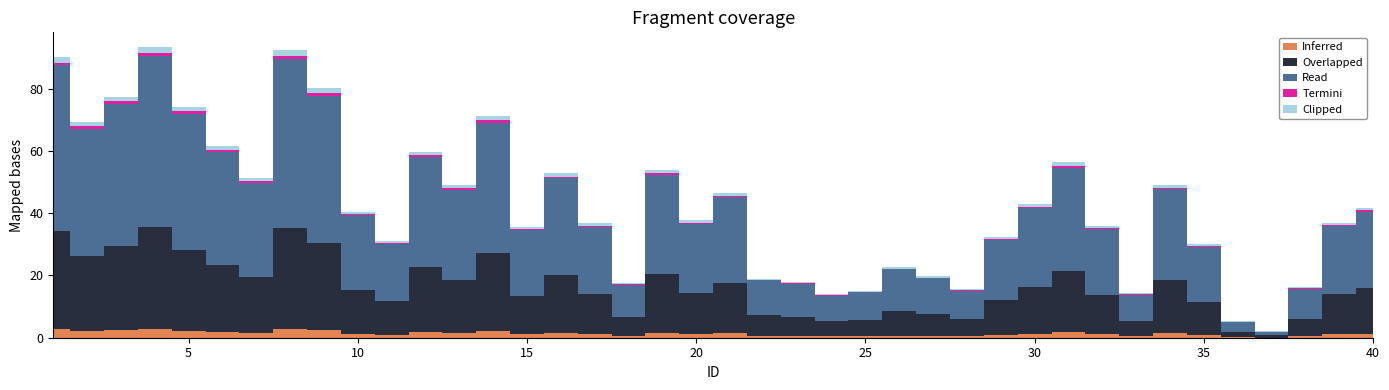

What is the change in value from 10 to 25?

-25.4